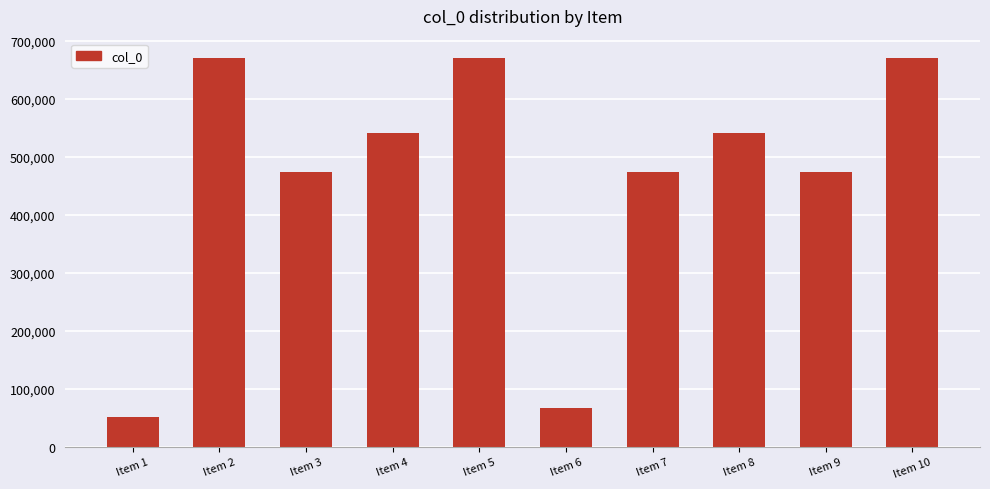

The value at Item 5 is 1004874. True or false?

False